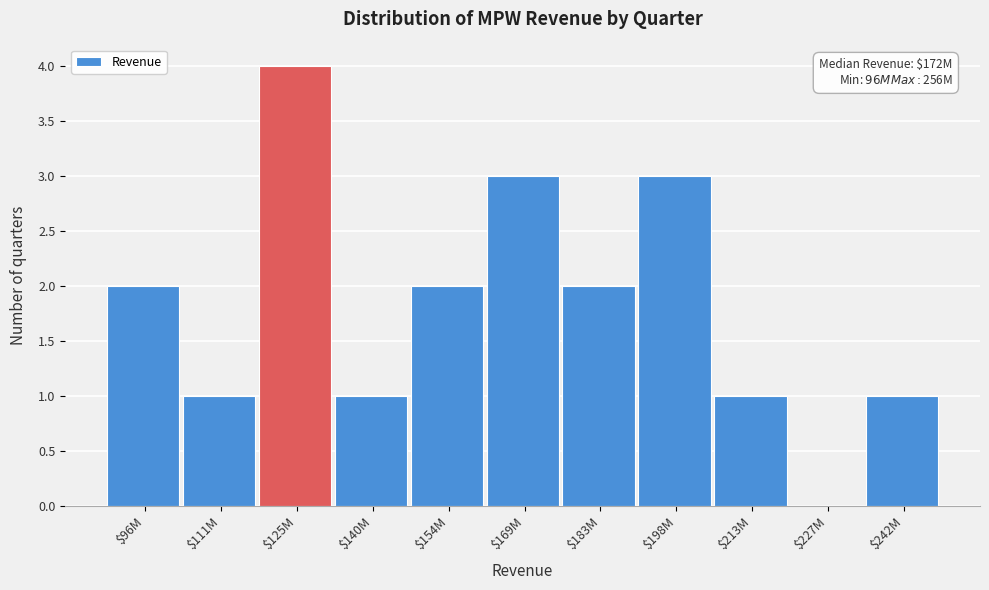

The chart shows a value of 0 at $227M. True or false?

True